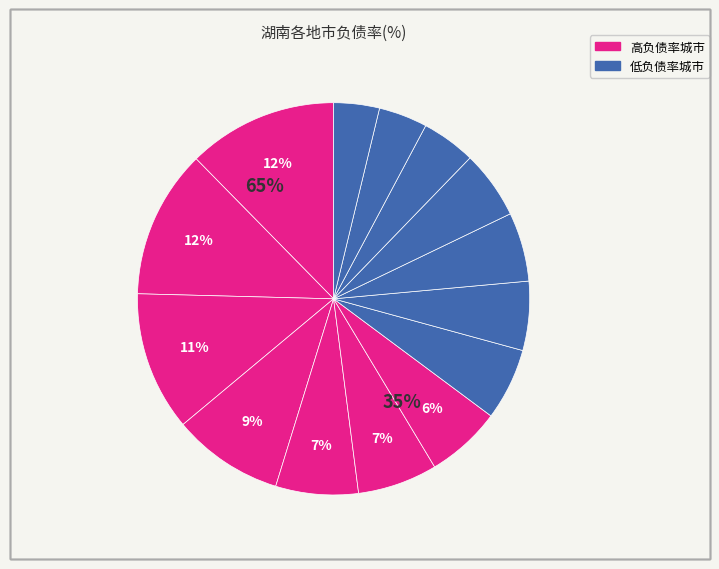

True or false: 永州 accounts for 7% of the total.

True